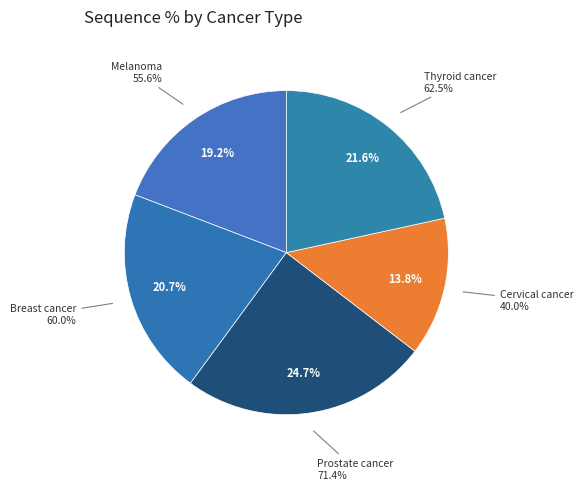

What percentage is NOT represented by Breast cancer?

79.3%